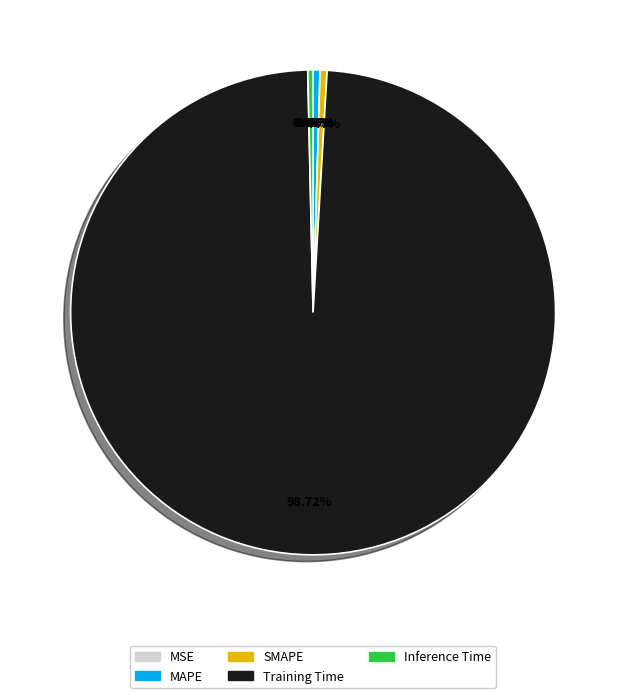

Which category has the biggest portion of the pie?

Training Time